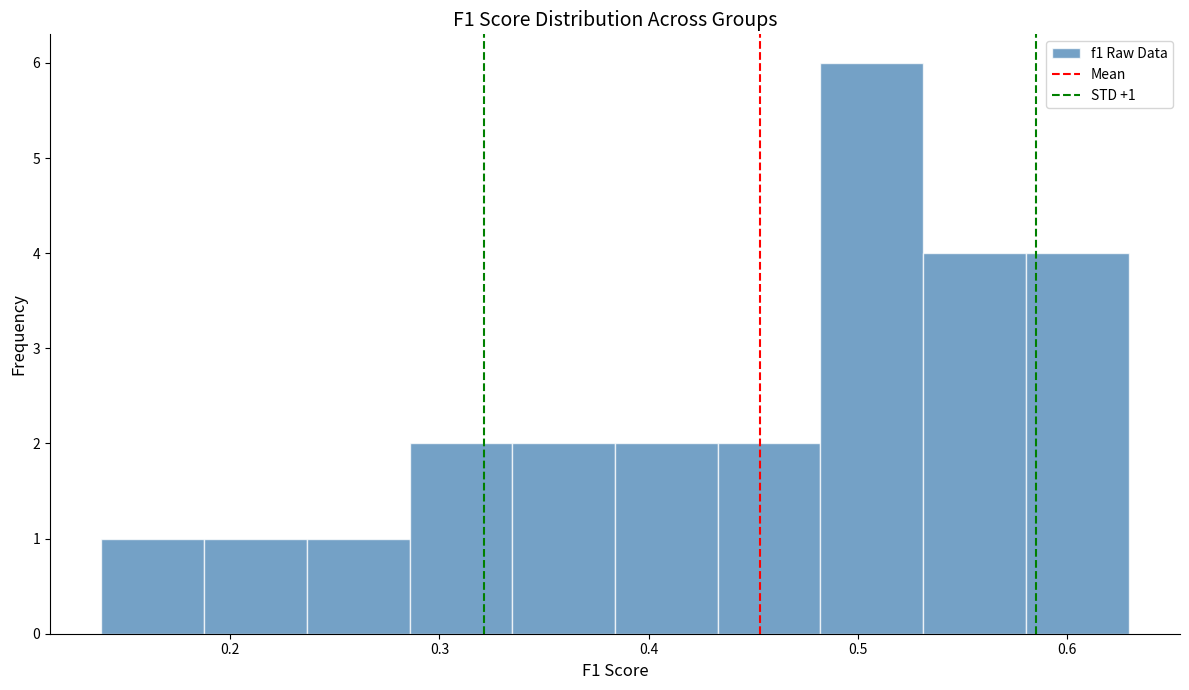

Which range on the x-axis has the tallest bar?

0.48 to 0.53